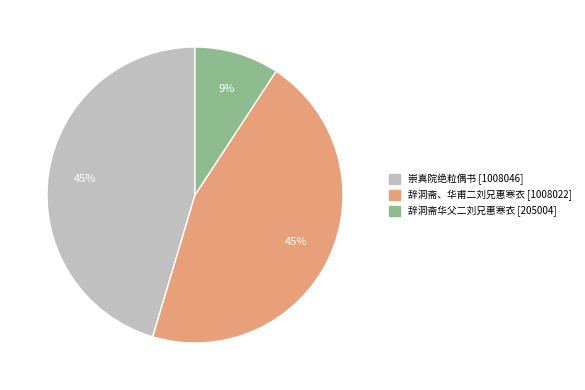

To the nearest percent, what is the difference between the largest and smallest slice percentages?

36%